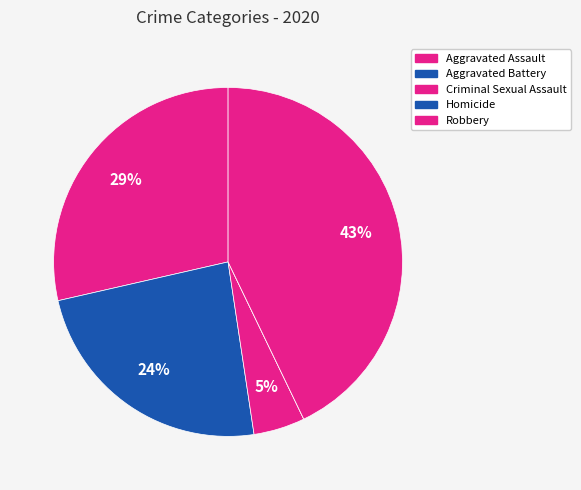

Rank the categories by value from highest to lowest.

Robbery, Aggravated Assault, Aggravated Battery, Criminal Sexual Assault, Homicide